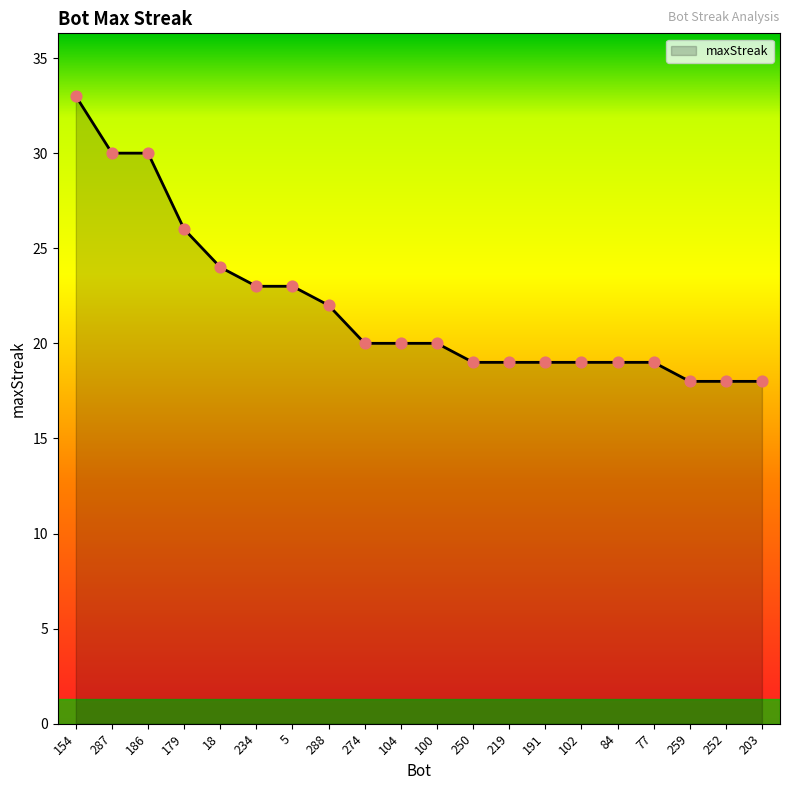

Approximately how many times larger is the value at 252 compared to 250?

0.9